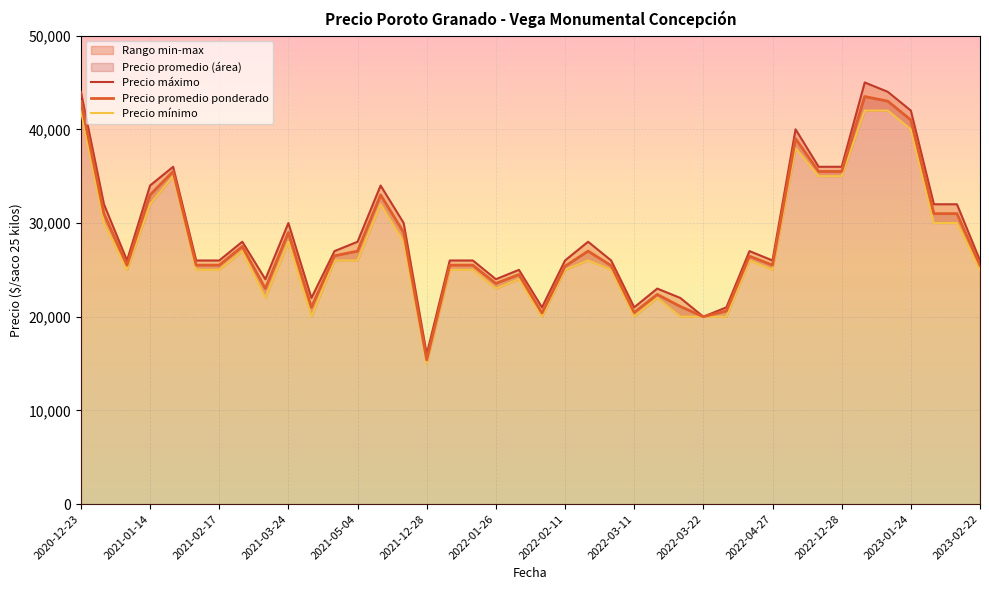

Which category has the lowest value in the Precio promedio ponderado series?

2021-12-28